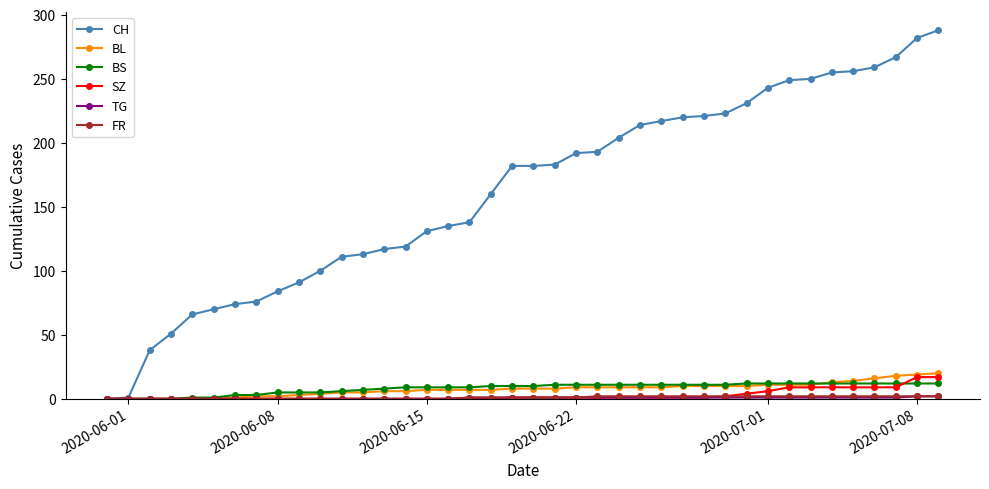

What is the value of the BS point at the 28th from the left?

11